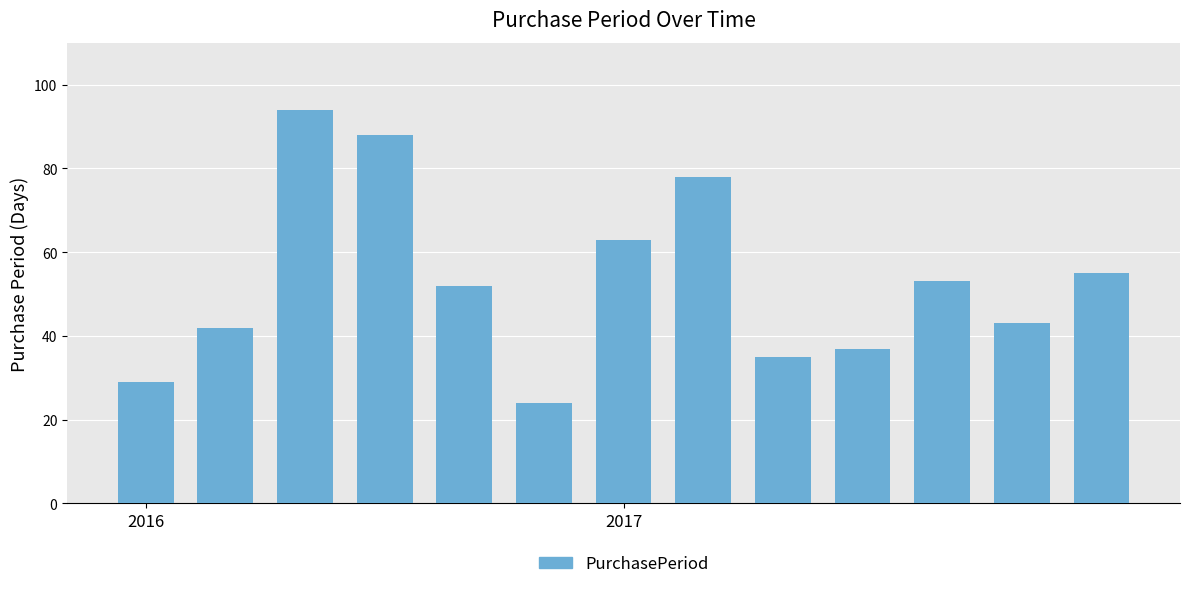

What is the sum of all values?

693